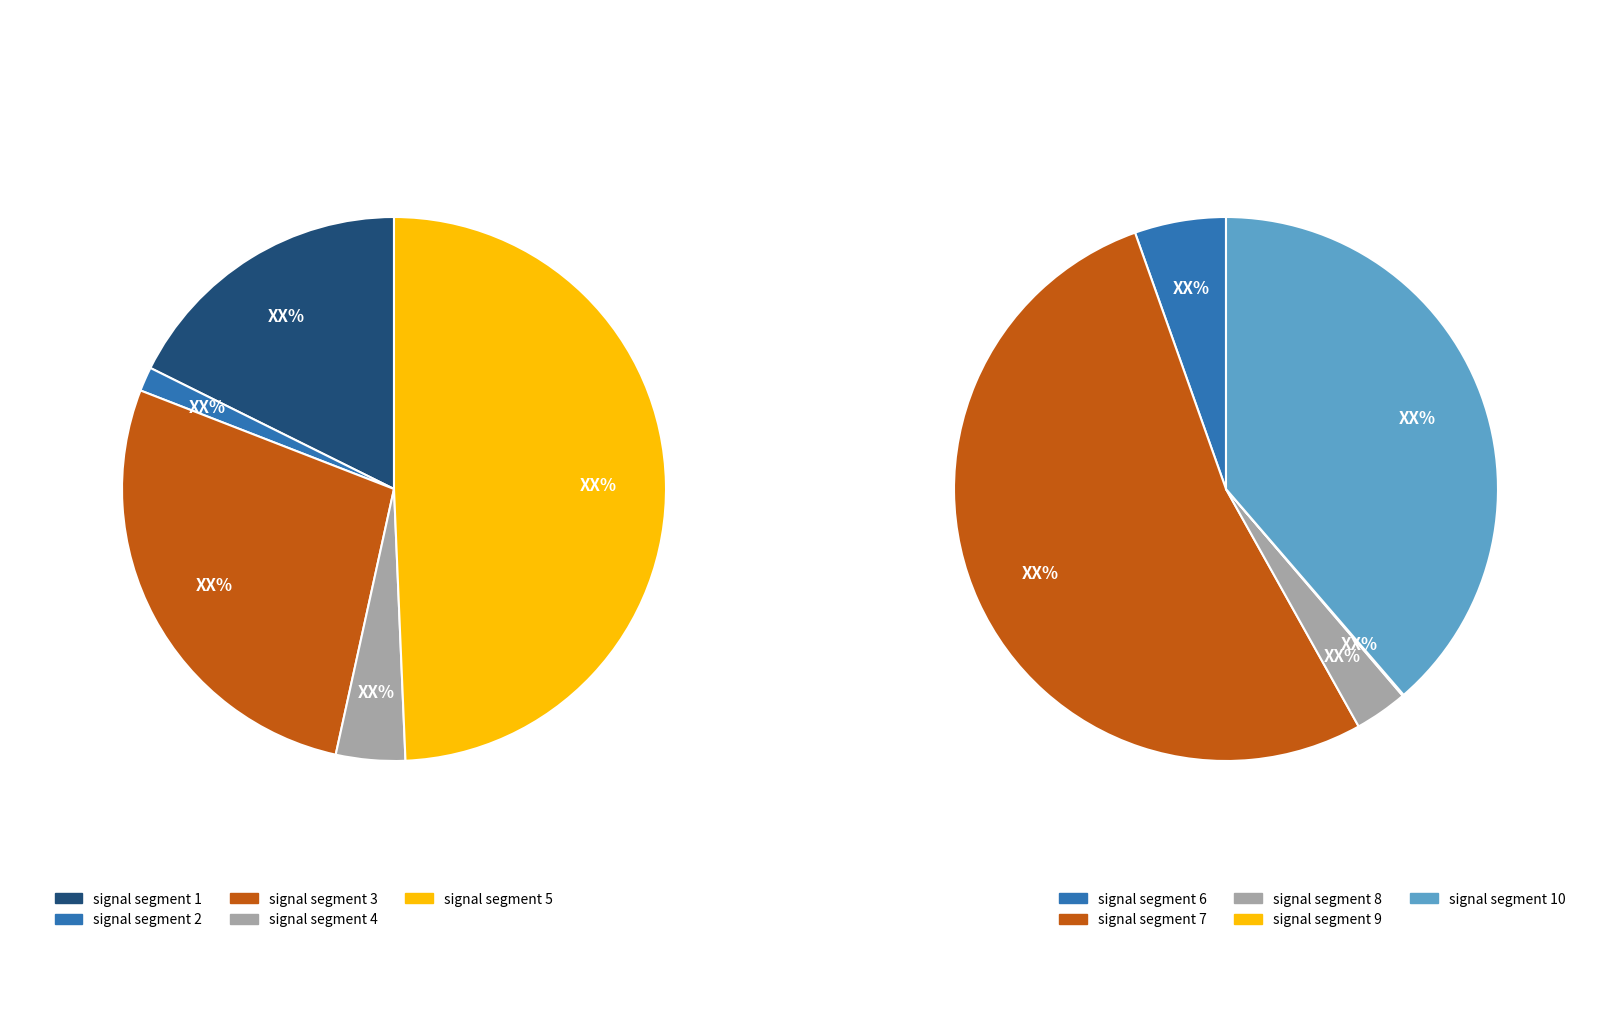

To the nearest percent, what is the difference between the largest and smallest slice percentages?

36%